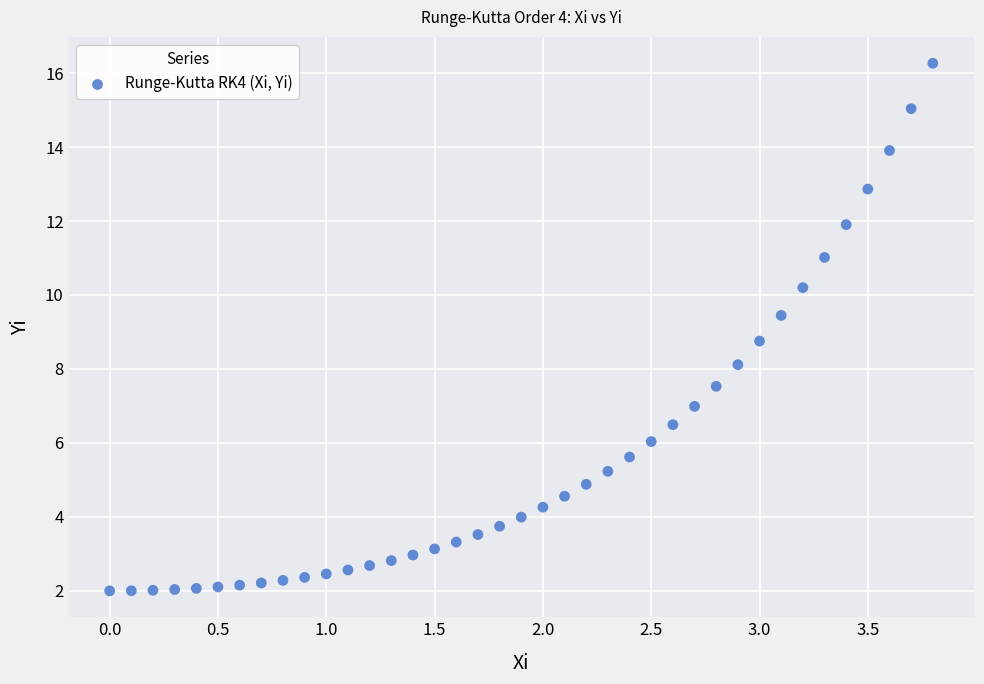

What Y value in the scatter plot is closest to 9?

8.8